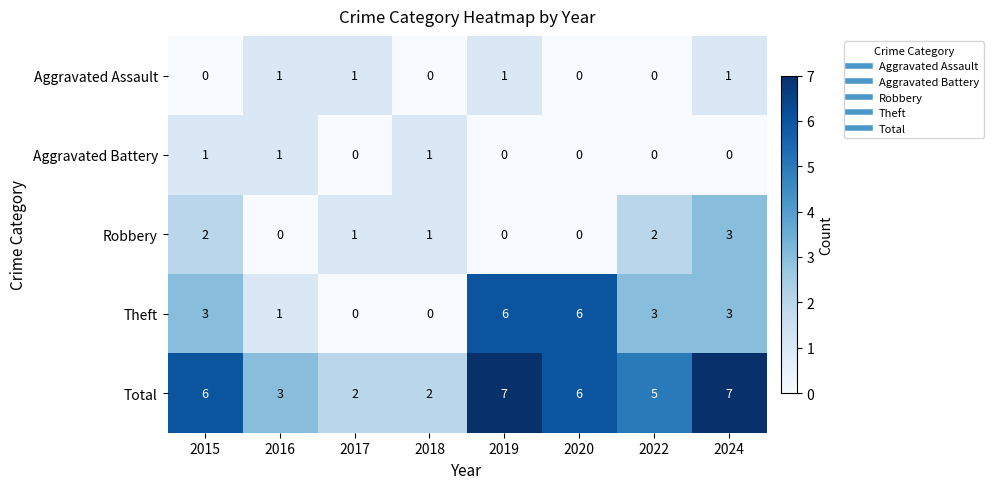

Which series has the largest total across all categories?

Total